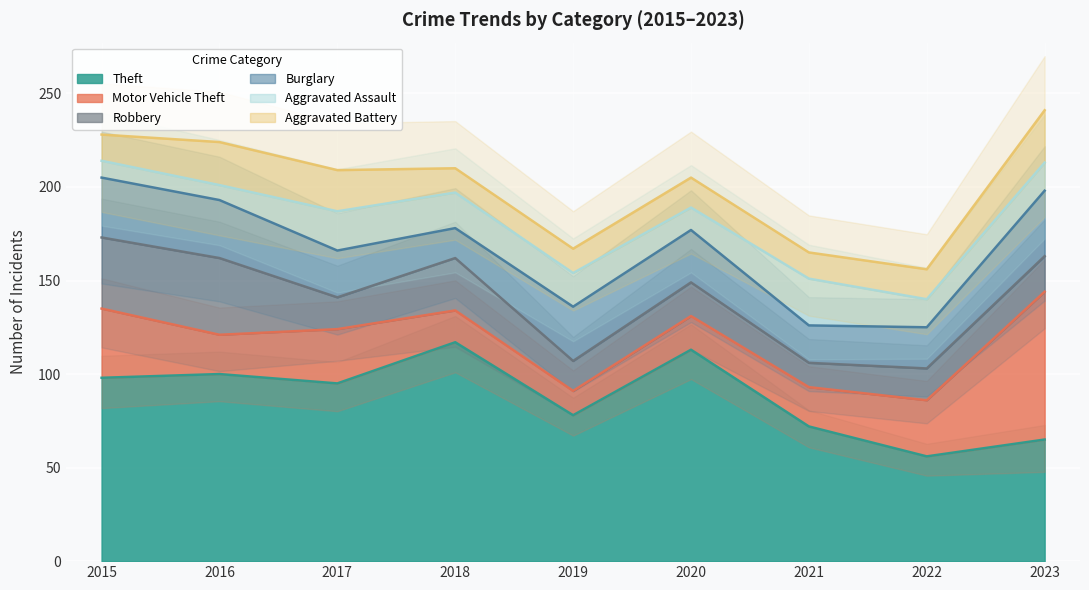

How many lines are shown in the chart?

6